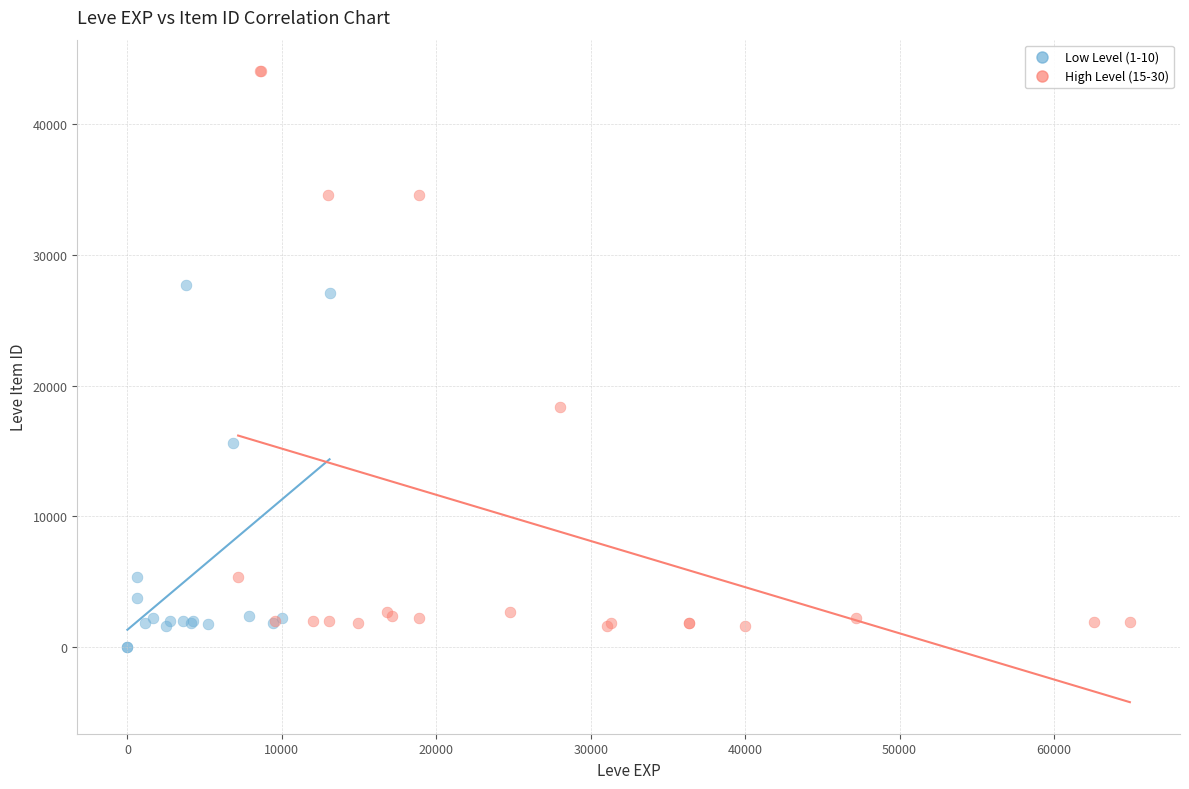

Which series has the widest spread of Y values?

High Level (15-30)